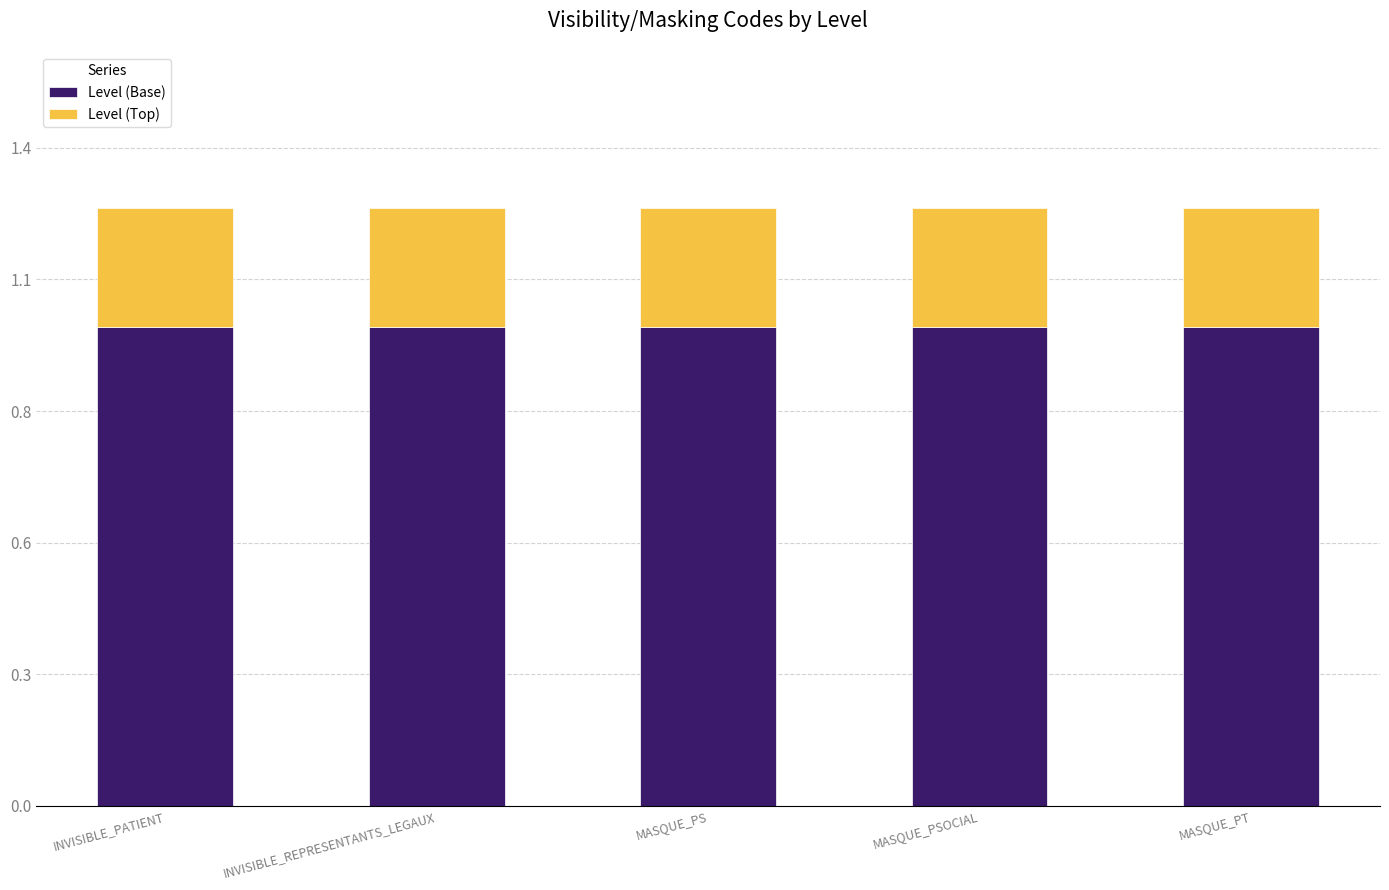

Does the chart contain any negative values?

No